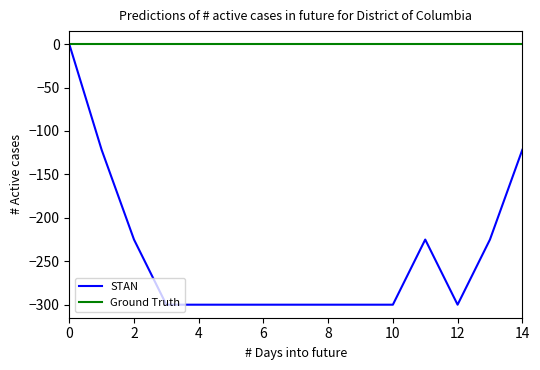

What are all the series names shown in the legend?

STAN, Ground Truth